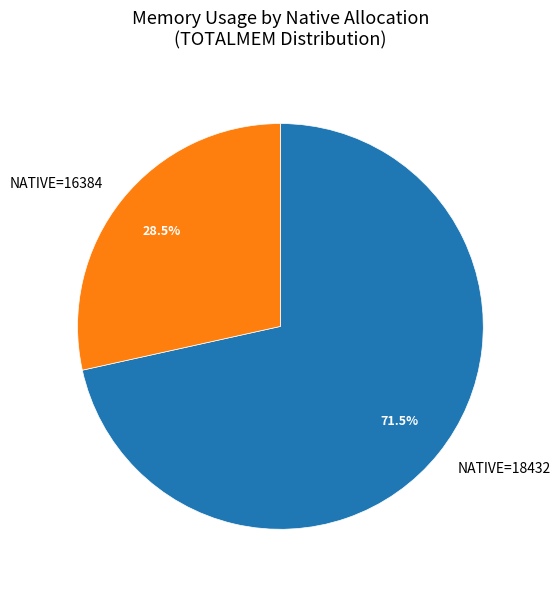

Do NATIVE=18432 and NATIVE=16384 together represent more than half of the pie?

Yes